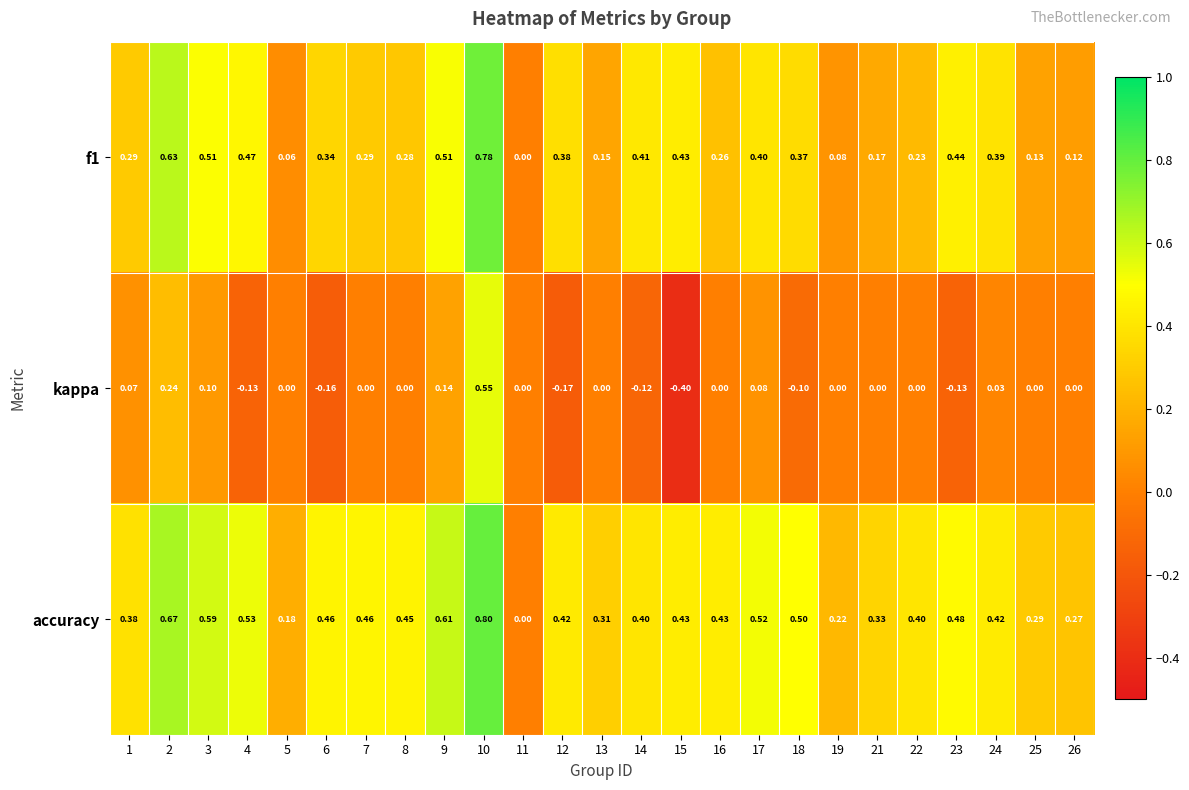

Which series has the widest spread of values?

kappa